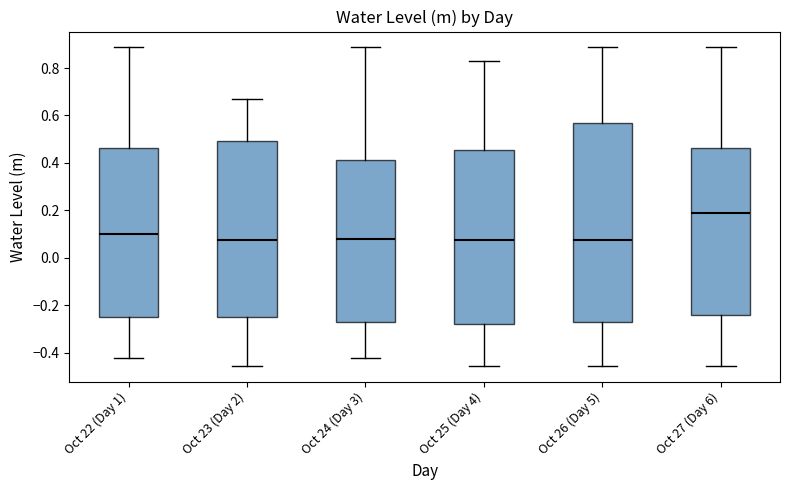

Comparing the boxes themselves (not the whiskers), which one is the tallest?

Oct 26 (Day 5)